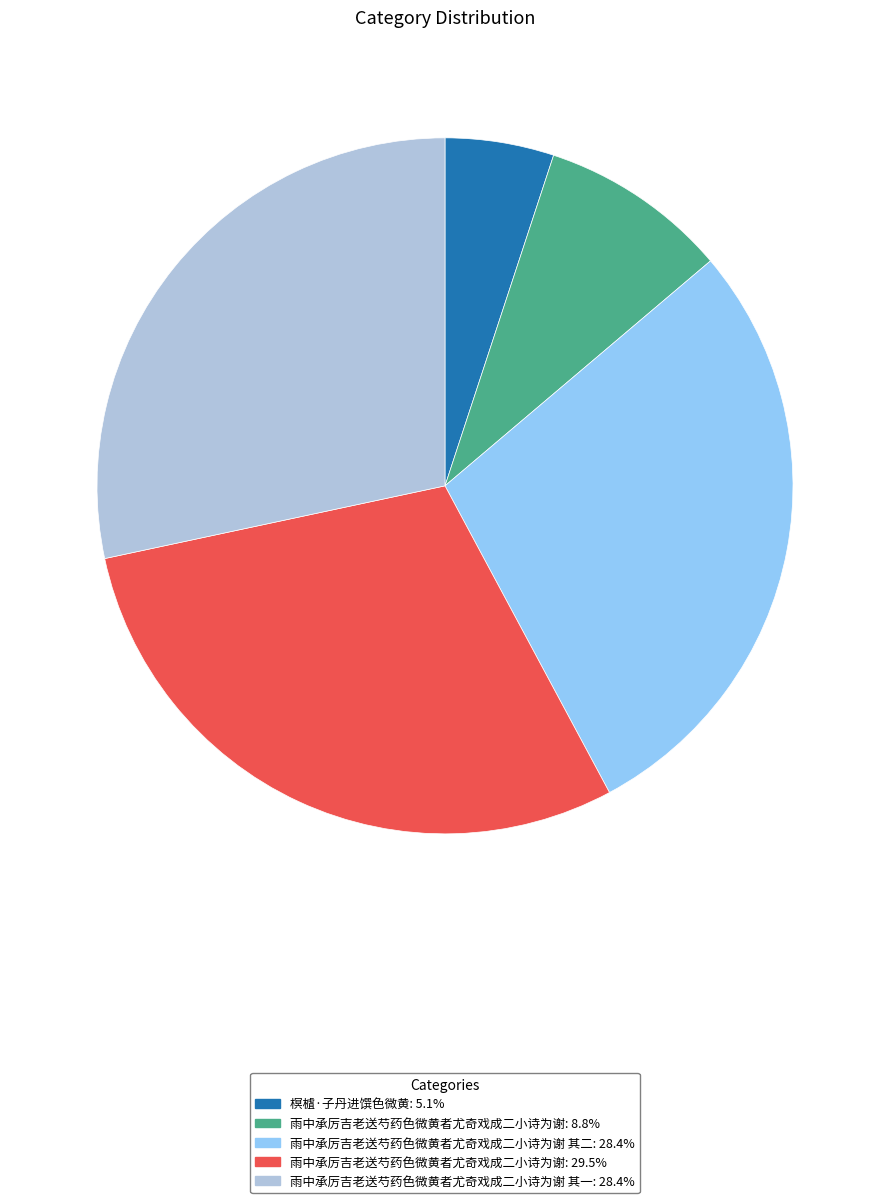

Is there any slice that represents more than half of the pie?

No